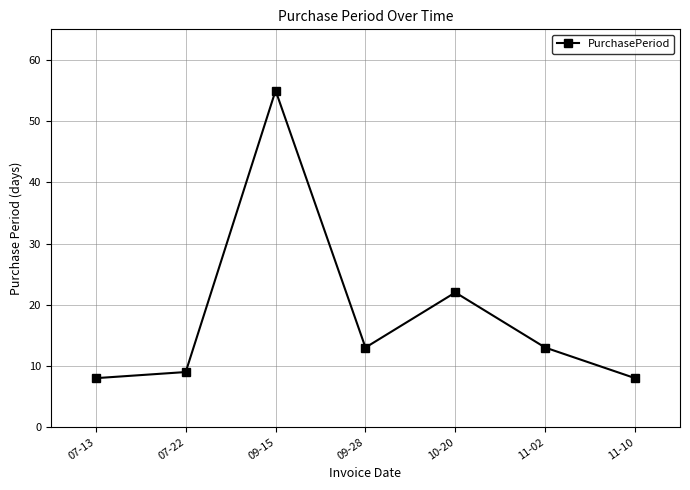

At which label does the data first exceed 13?

09-15